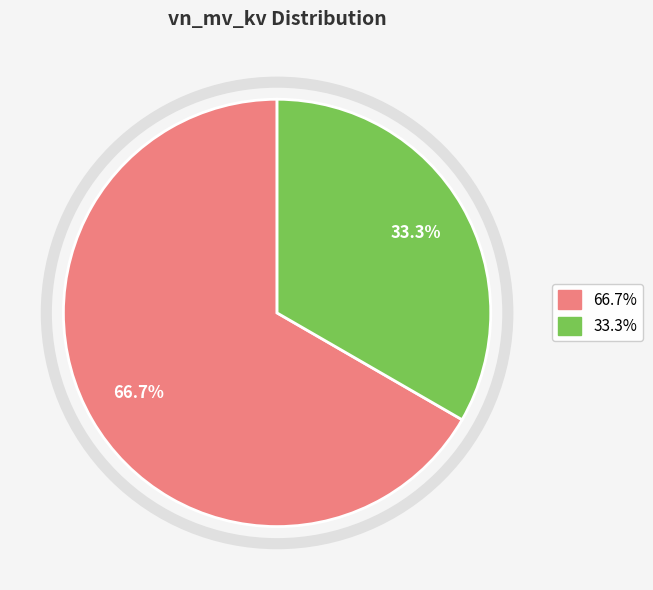

How many slices are in this pie chart?

2